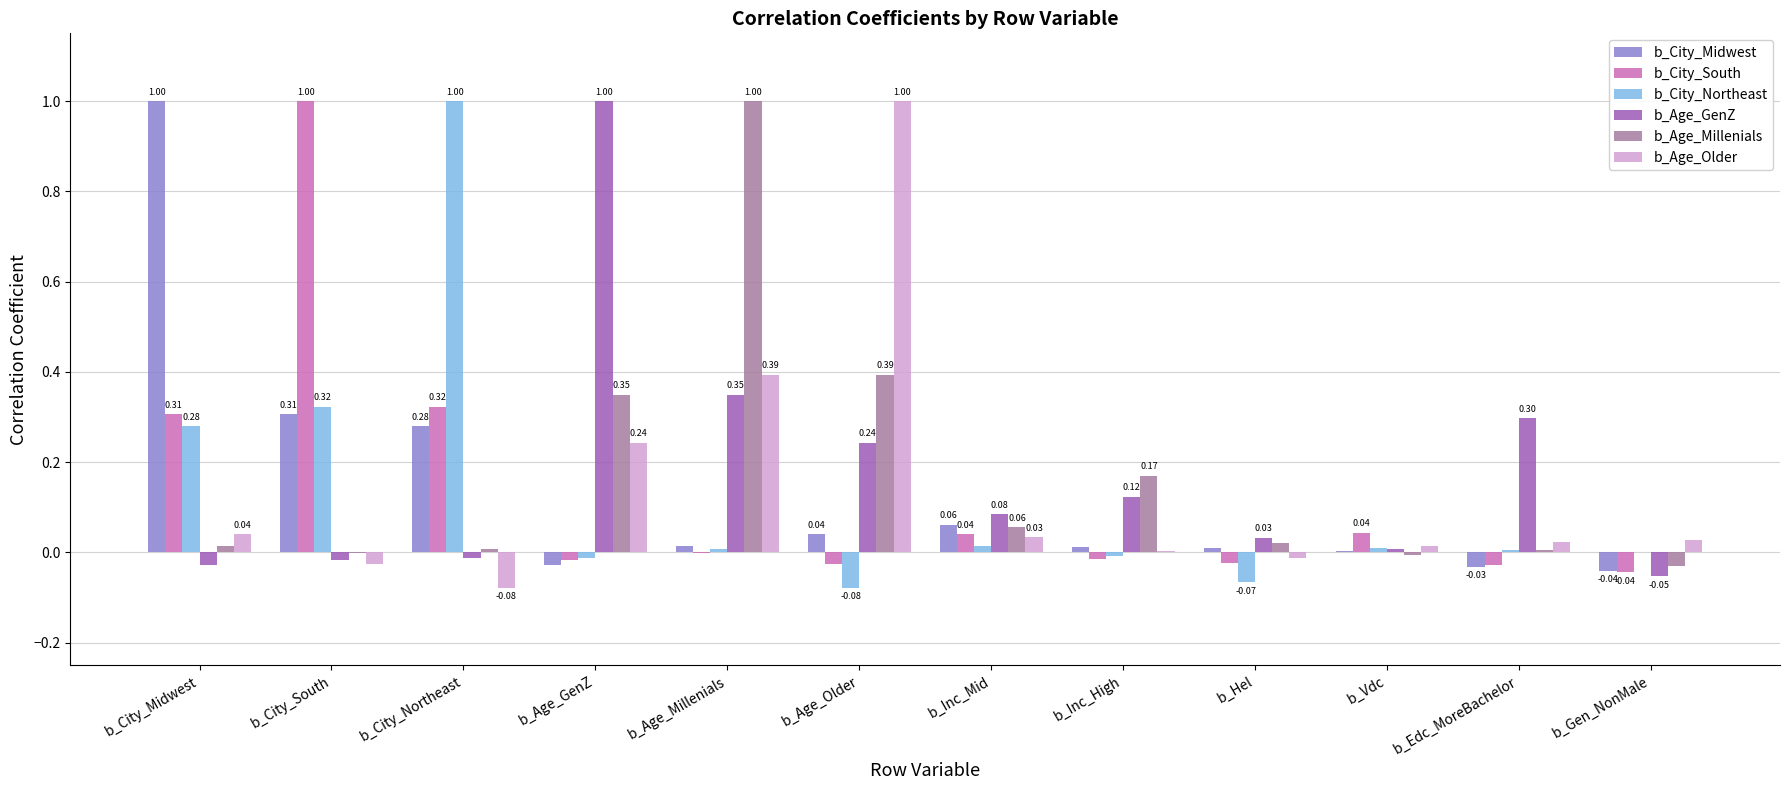

How many values in b_Age_GenZ are above zero?

8